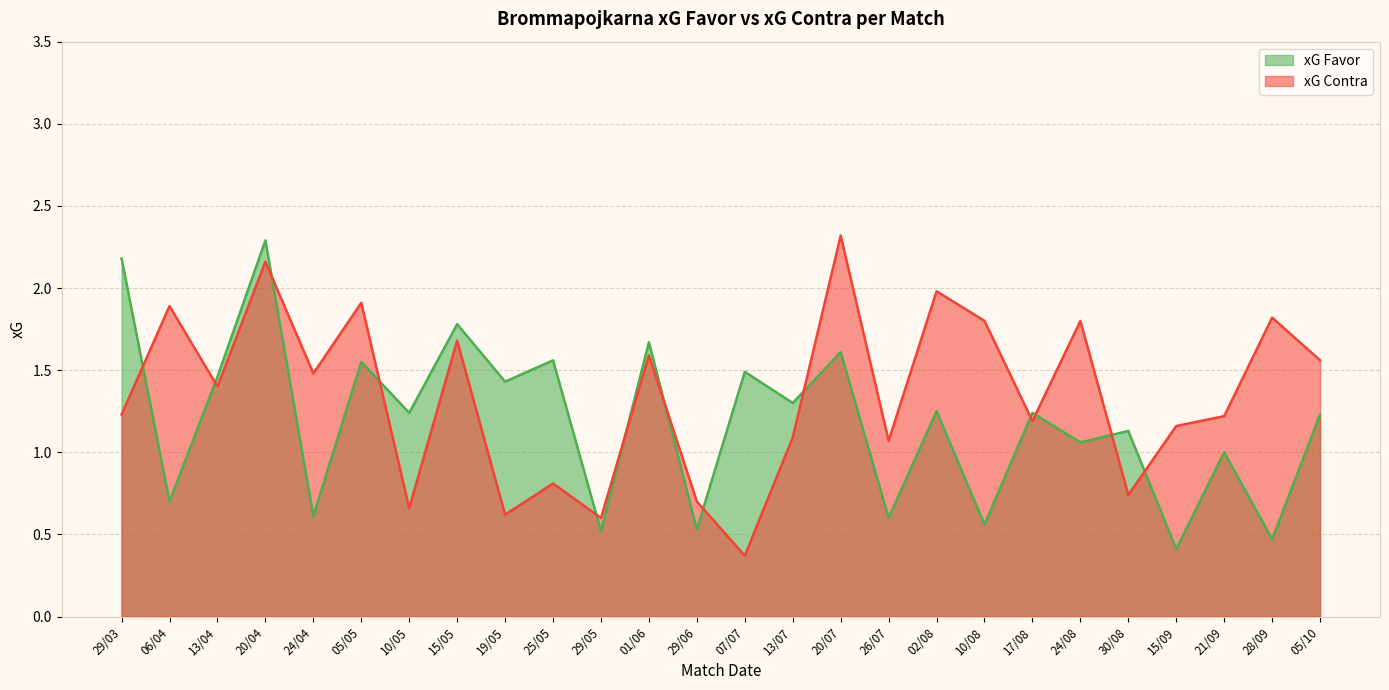

Is it true that xG Favor equals 1.4 at 24/08?

False